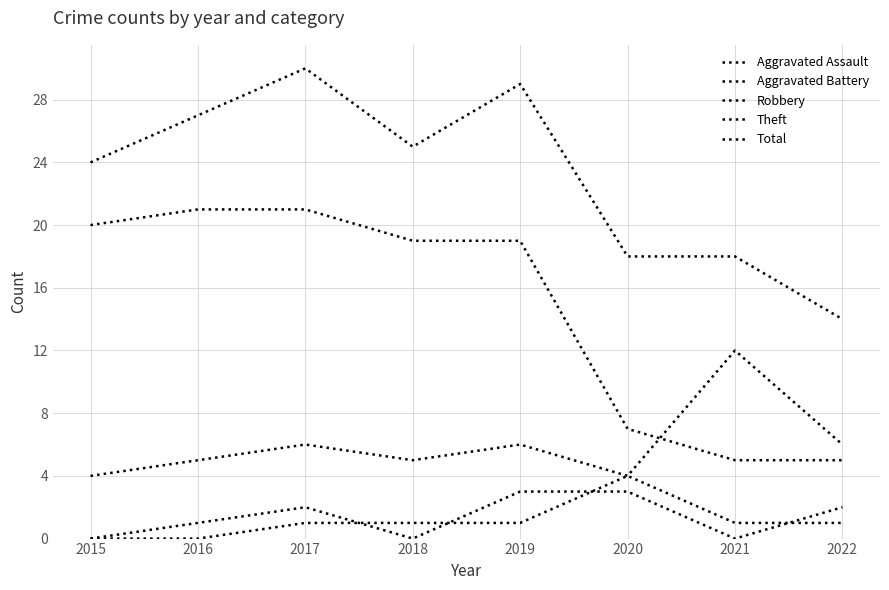

How many lines are shown in the chart?

5